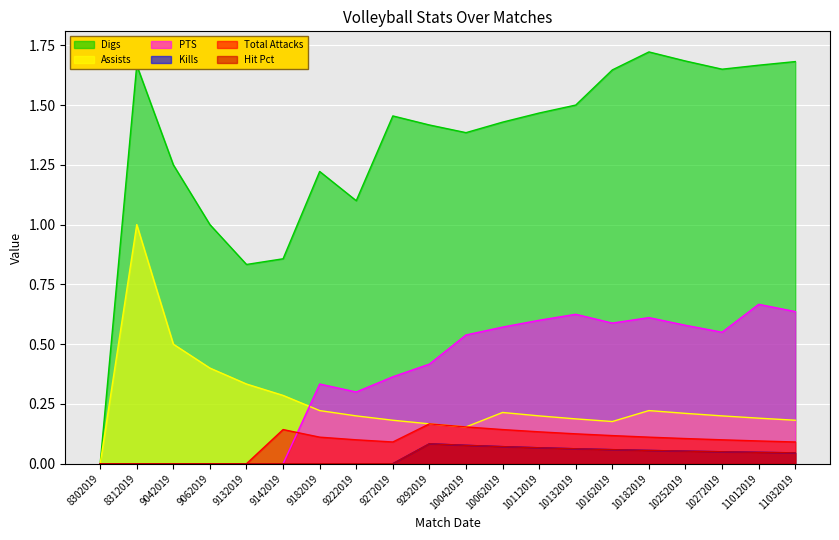

What is the total value across all series at 10252019?

2.7